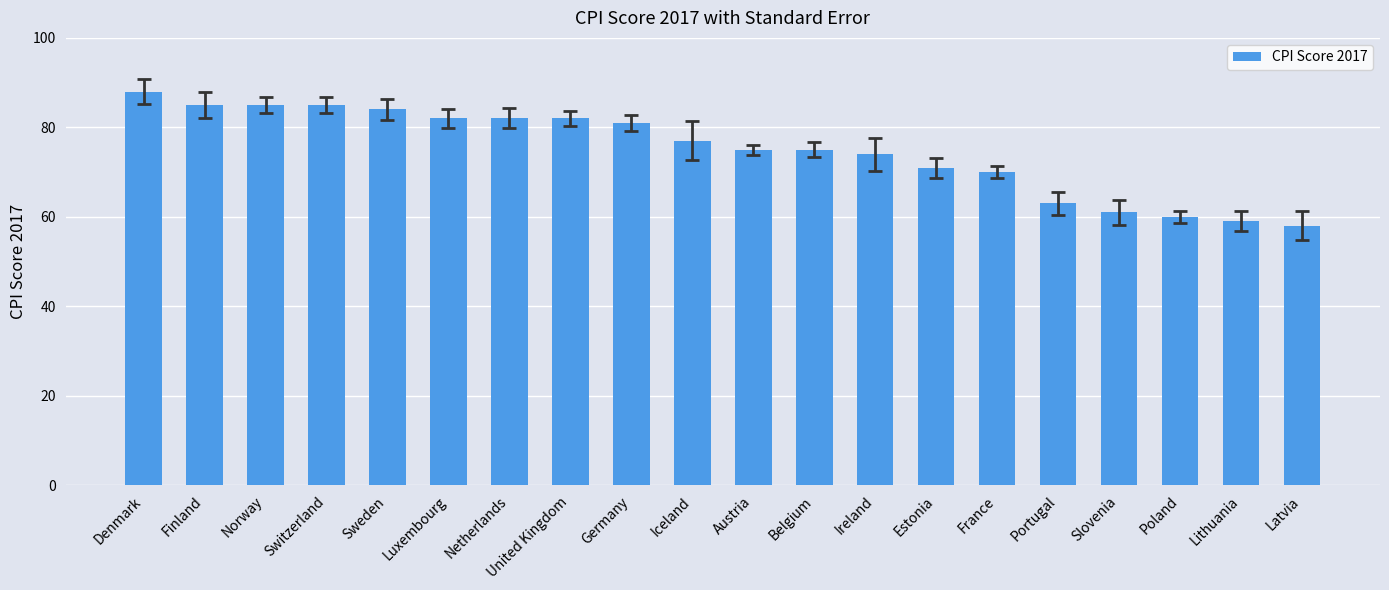

At which label does the data first exceed 77?

Denmark